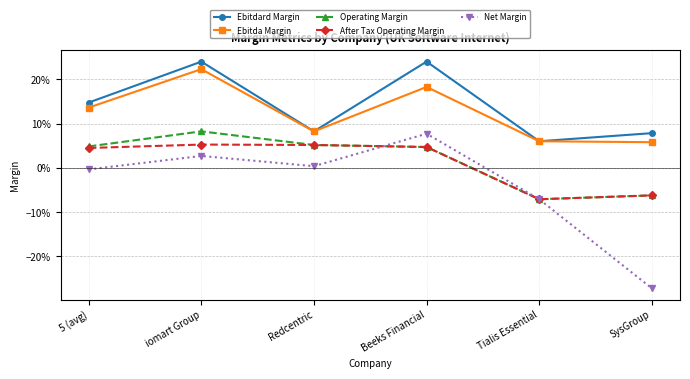

True or false: Ebitda Margin and Ebitdard Margin cross at least once.

False